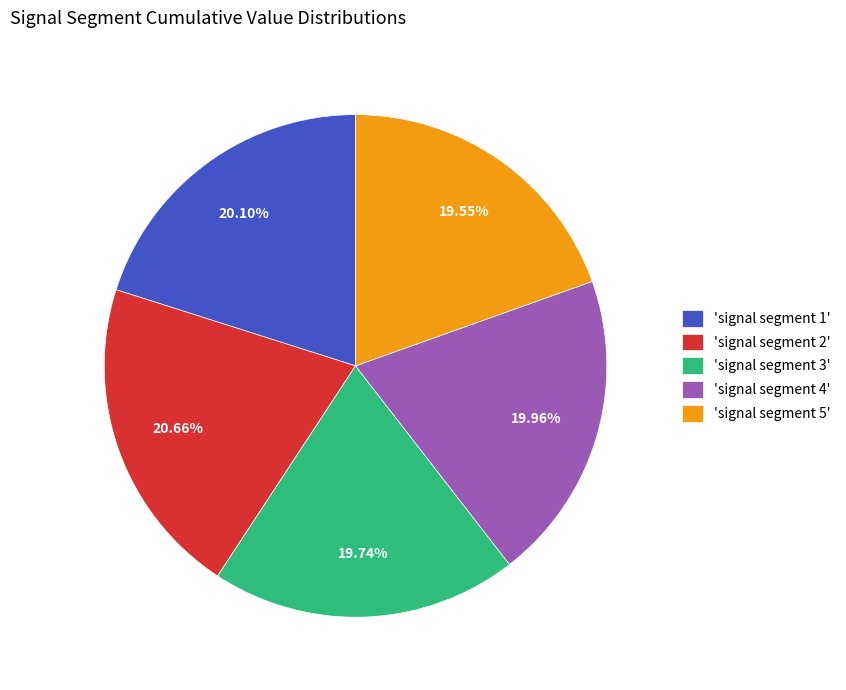

Which slice is the largest?

'signal segment 2'